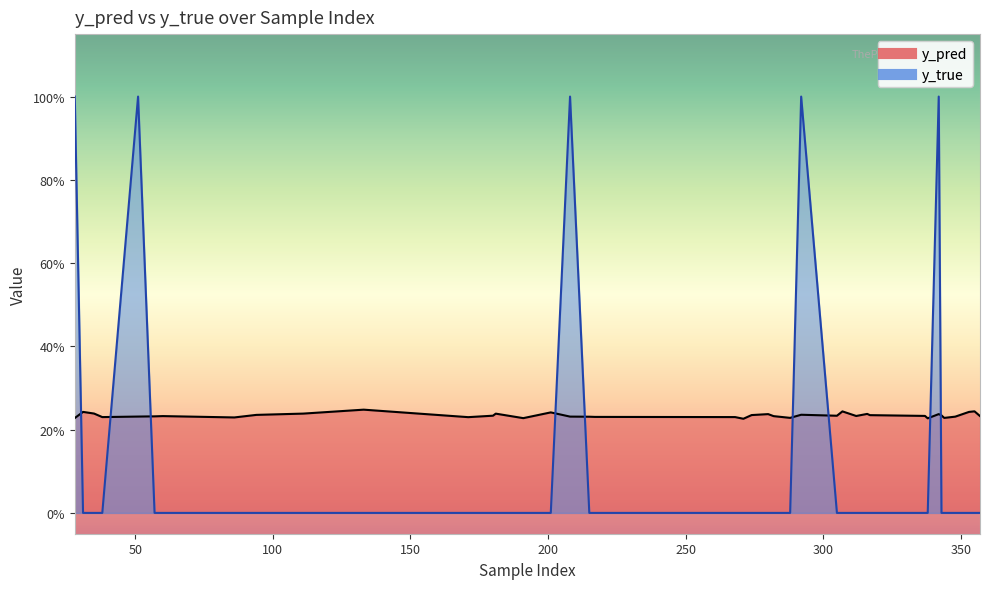

What is the value of the y_pred point at the 10th from the left?

0.2